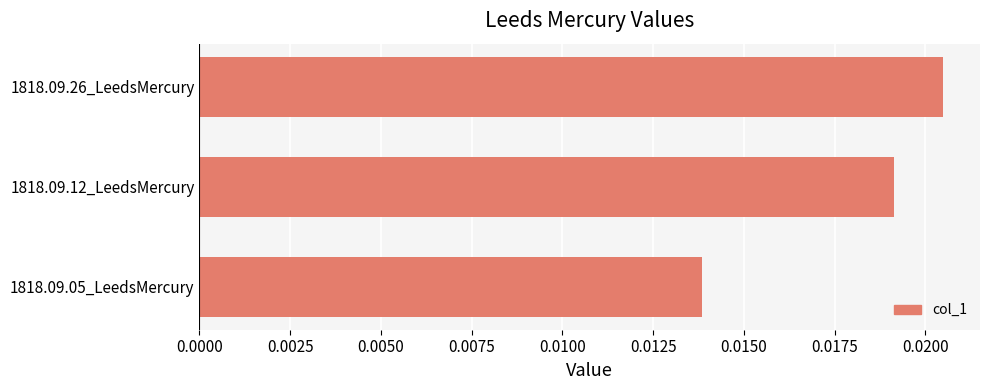

Rank the categories by value from lowest to highest.

1818.09.05_LeedsMercury, 1818.09.12_LeedsMercury, 1818.09.26_LeedsMercury